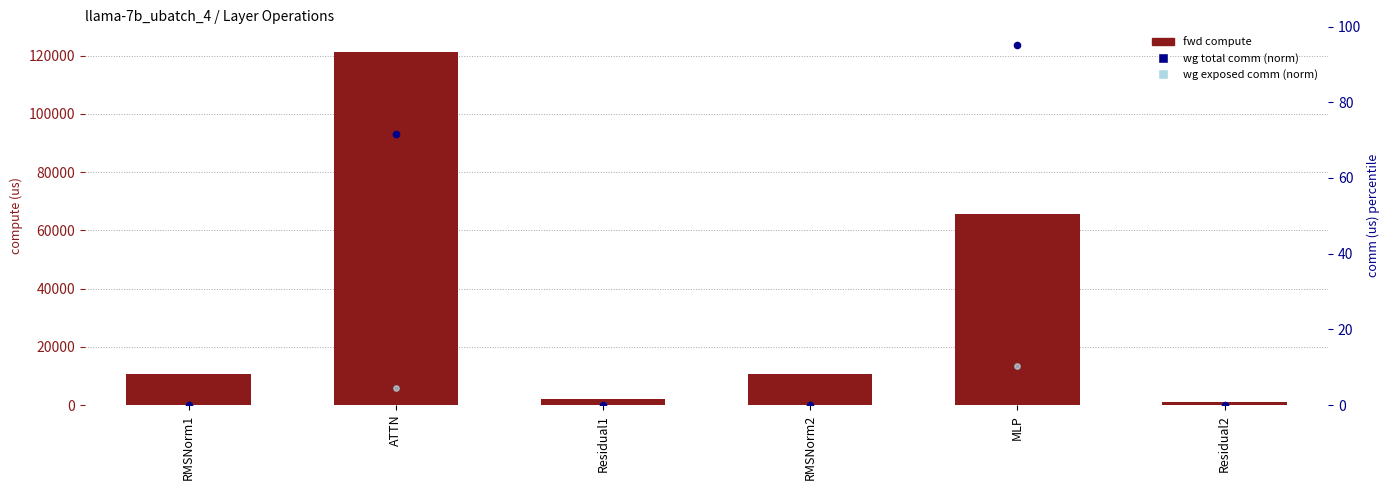

Which series contains the highest Y value?

fwd compute